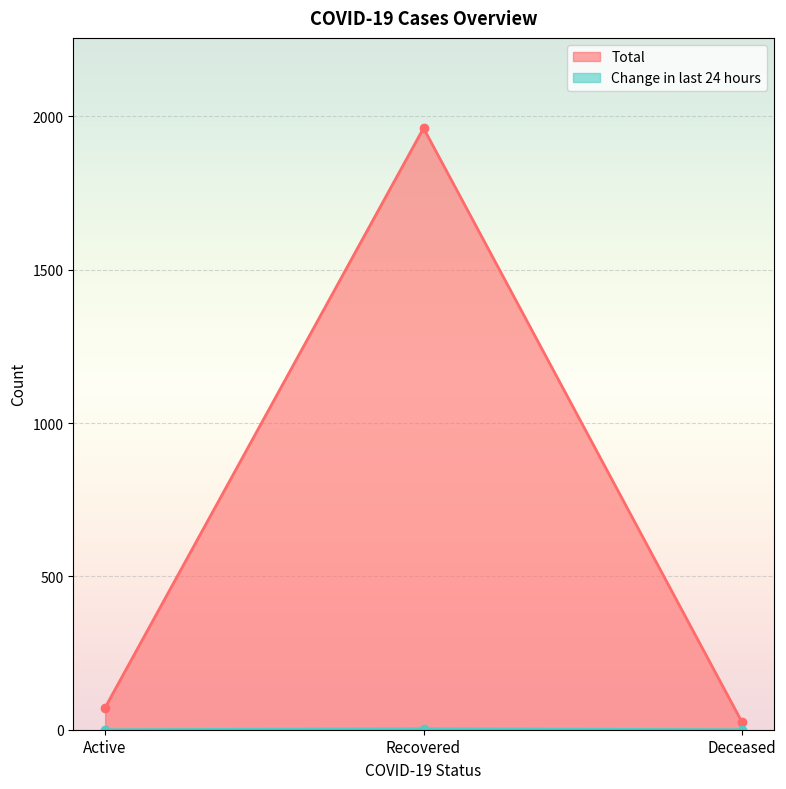

Is it true that Total equals 22 at Active?

False